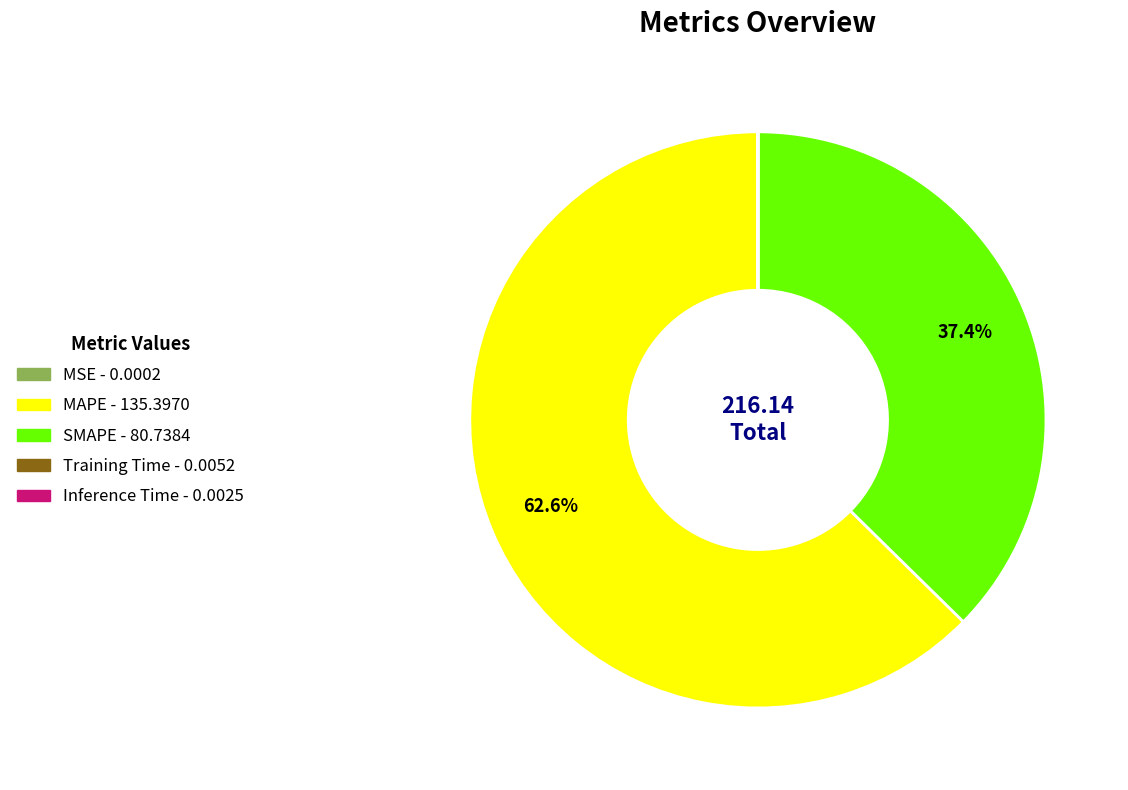

Which category has the biggest portion of the pie?

MAPE